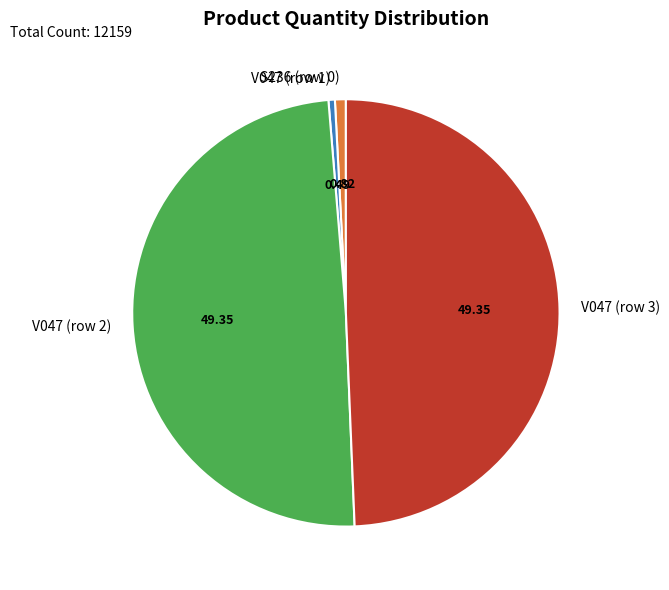

Does V047 (row 3) account for over 50% of the chart?

No